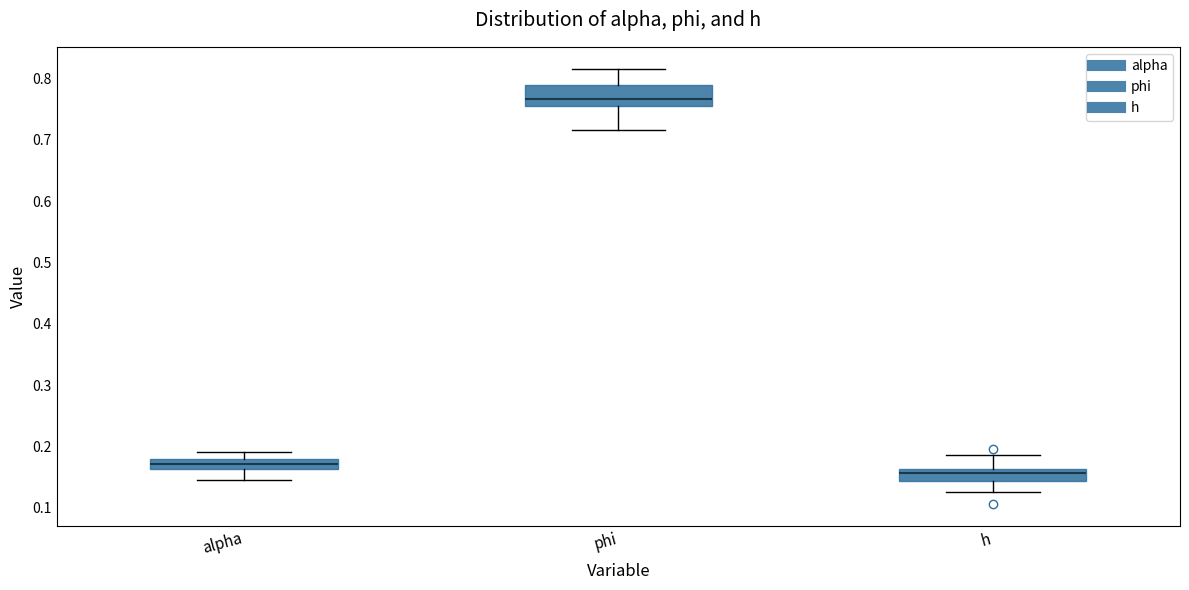

Which box has the lowest median line?

h